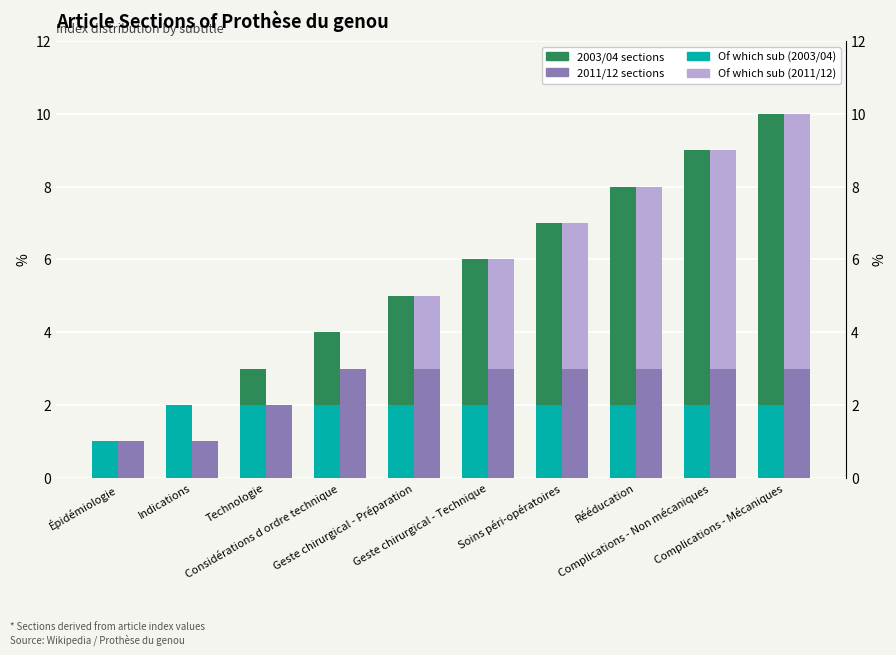

What is the value of the 2003/04 sections bar at the 2nd from the left?

2